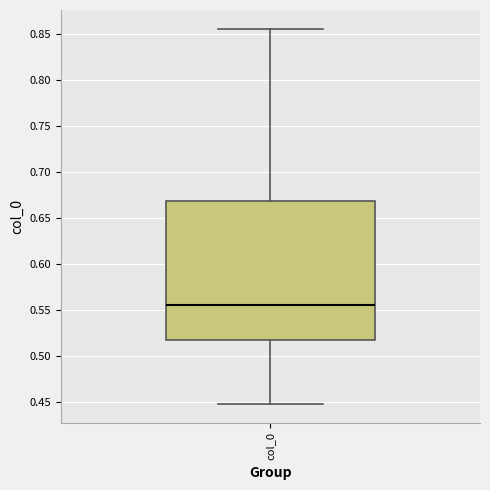

Transcribe this box plot: give where the median line is, the range the box spans, and where the two whiskers end, as read against the y-axis. The values are not printed on the chart, so give them approximately, as read against the axis.

median 0.555, box 0.520 to 0.670, whiskers 0.450 to 0.855